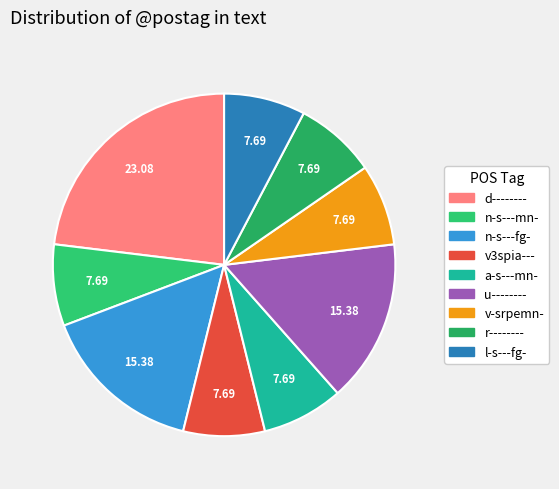

How many slices are in this pie chart?

9